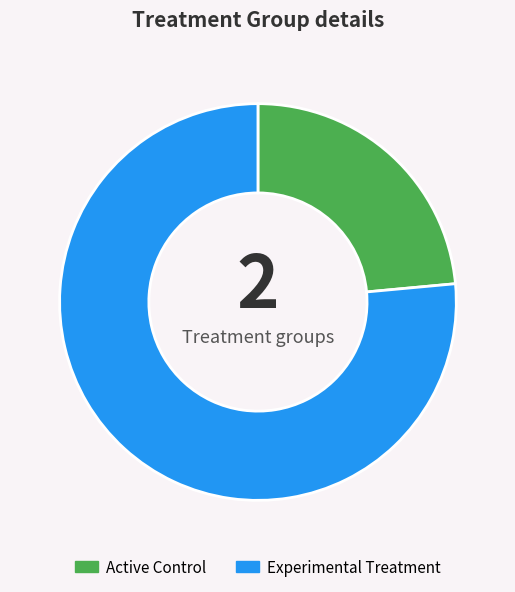

How many slices are in this pie chart?

2